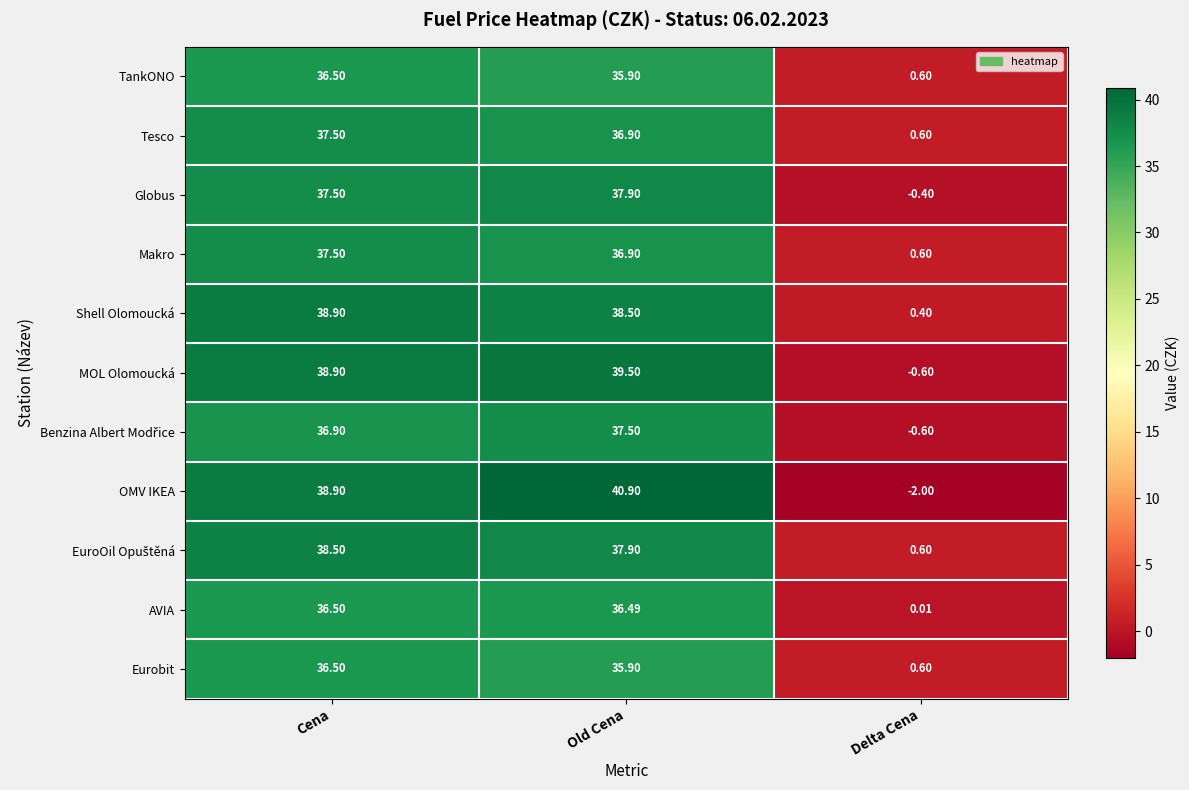

What is the difference between the highest and lowest values at Old Cena?

5.0